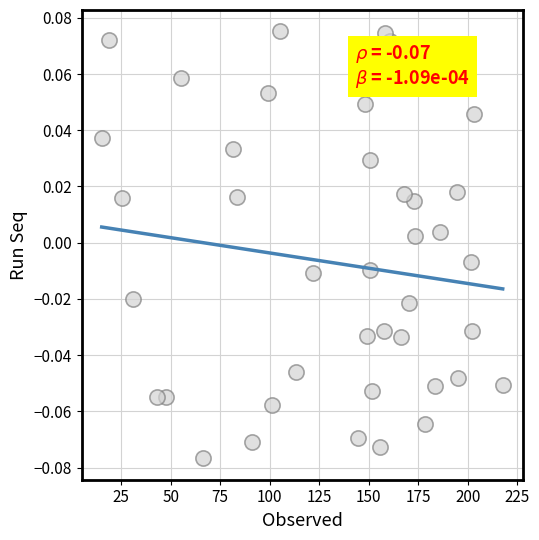

What is the range of X values (max minus min)?

202.6